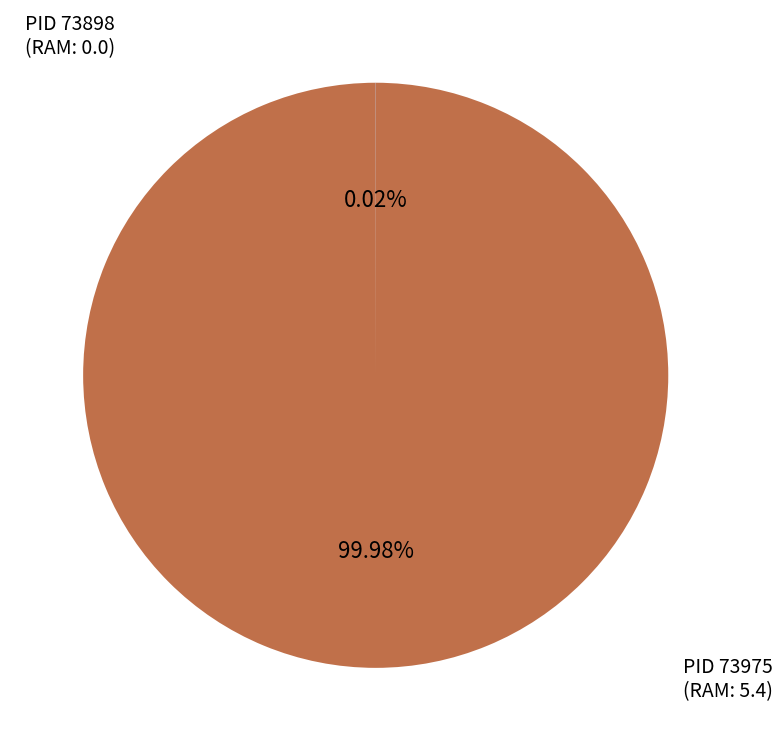

Is there any slice that represents more than half of the pie?

Yes